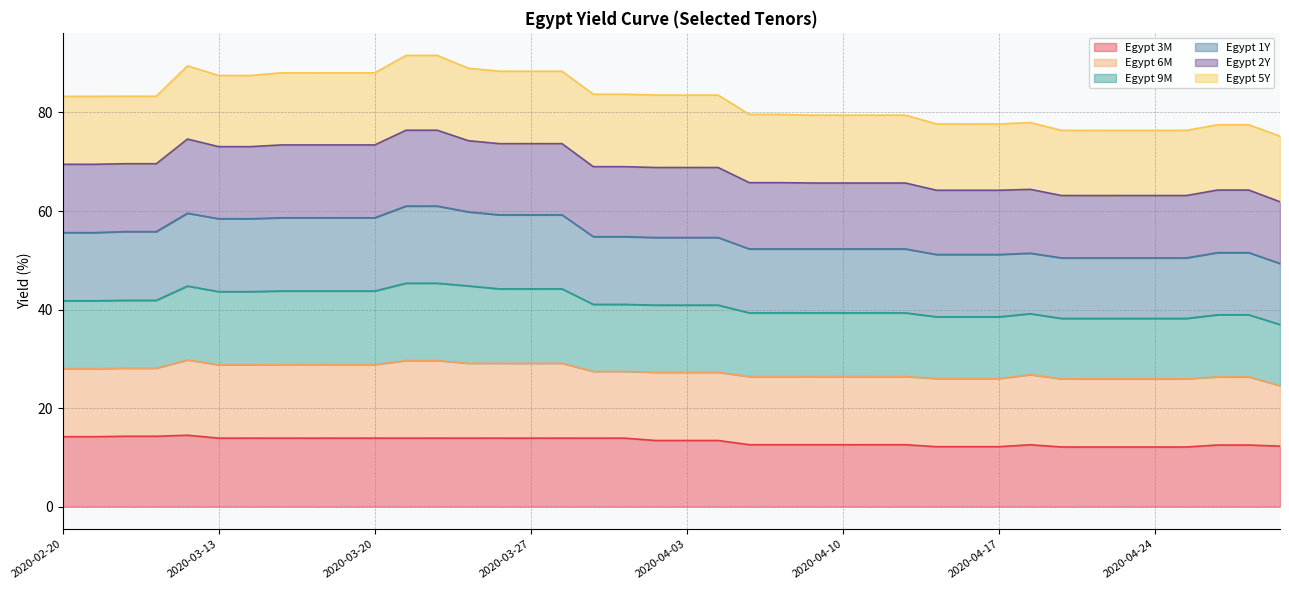

At which category is the sum across all series the highest?

2020-03-24